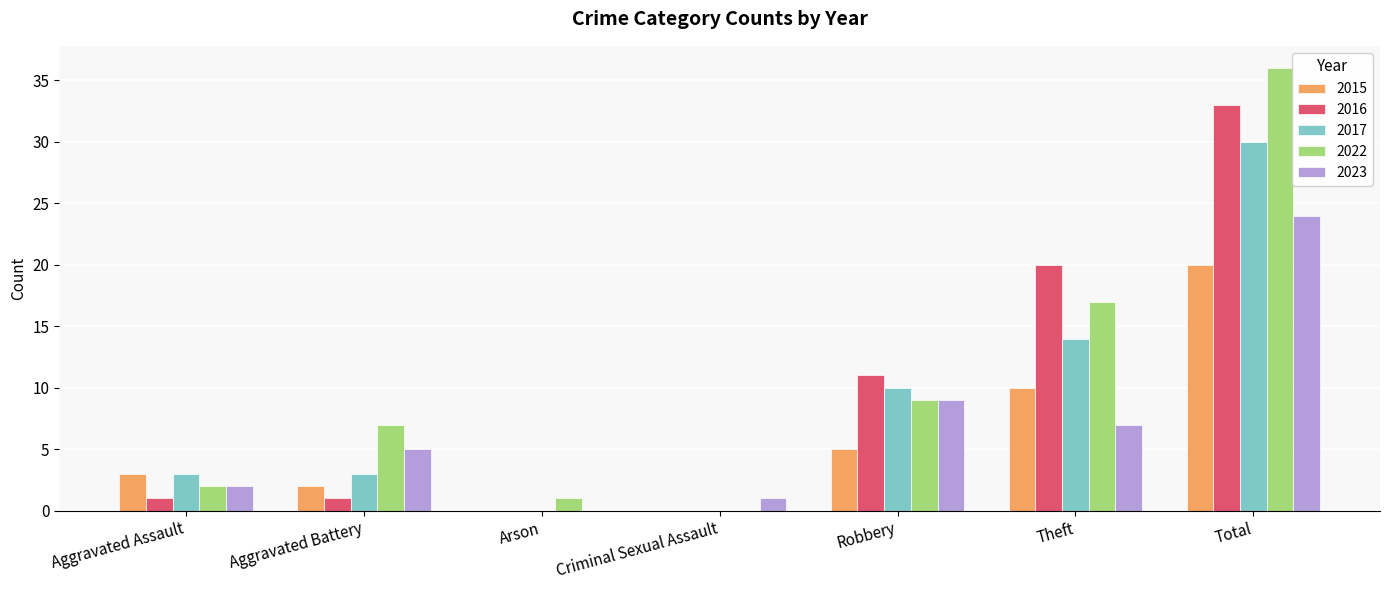

Does the chart contain stacked bars?

No